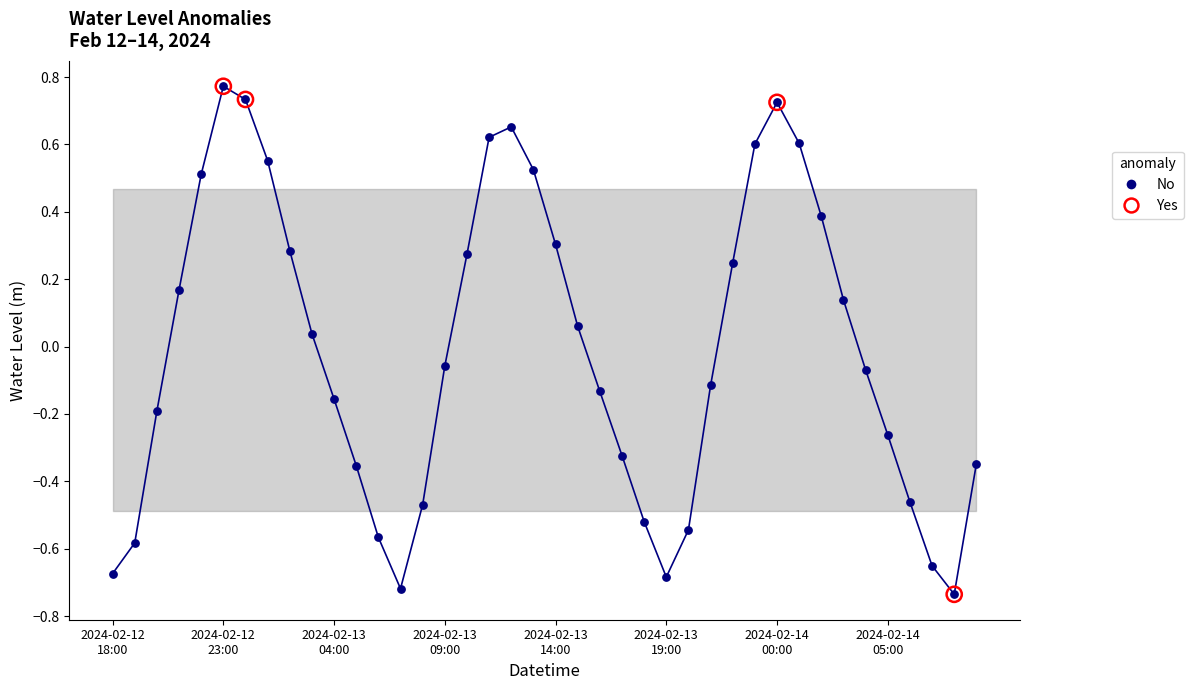

What is the difference between the maximum and minimum values?

1.5